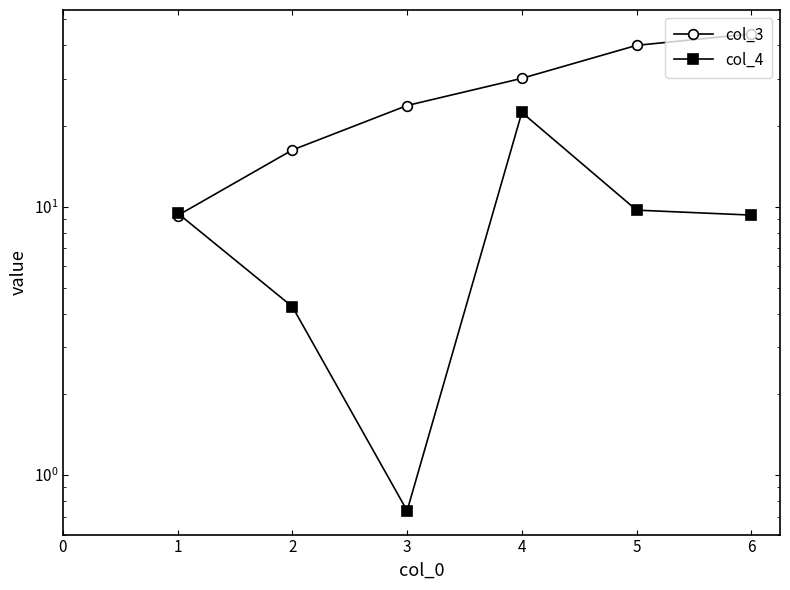

What is the value of the col_4 point at the 5th from the left?

9.7